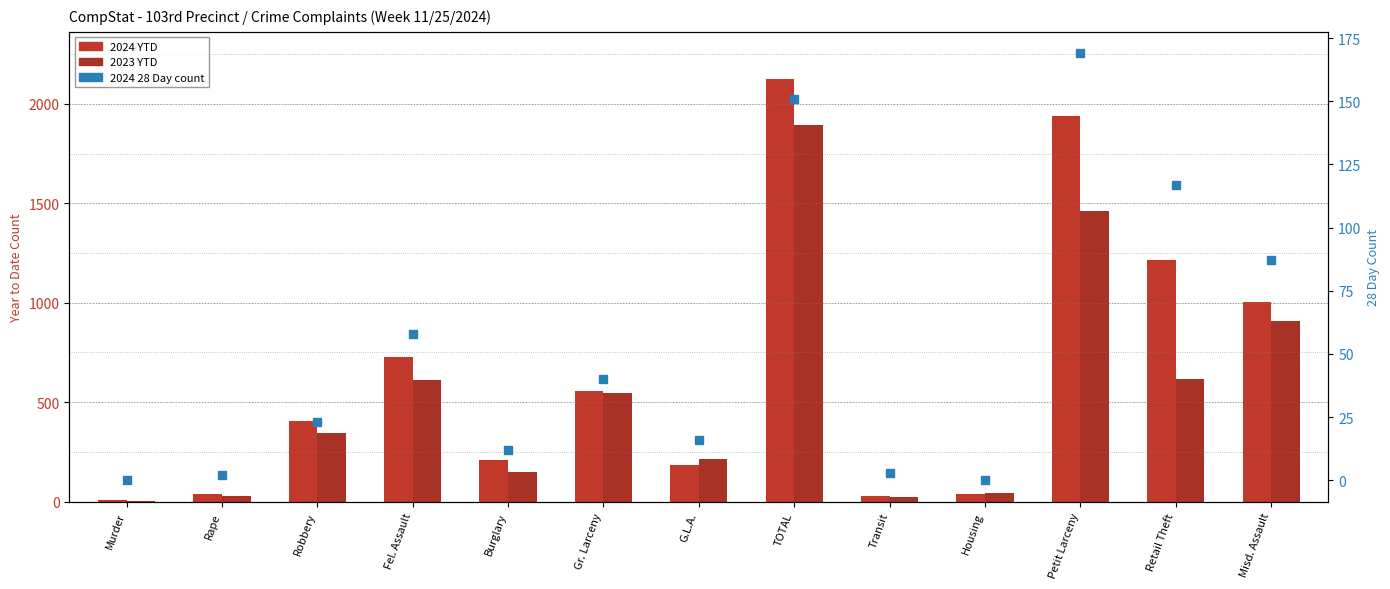

Which series has the largest total across all categories?

2024 YTD